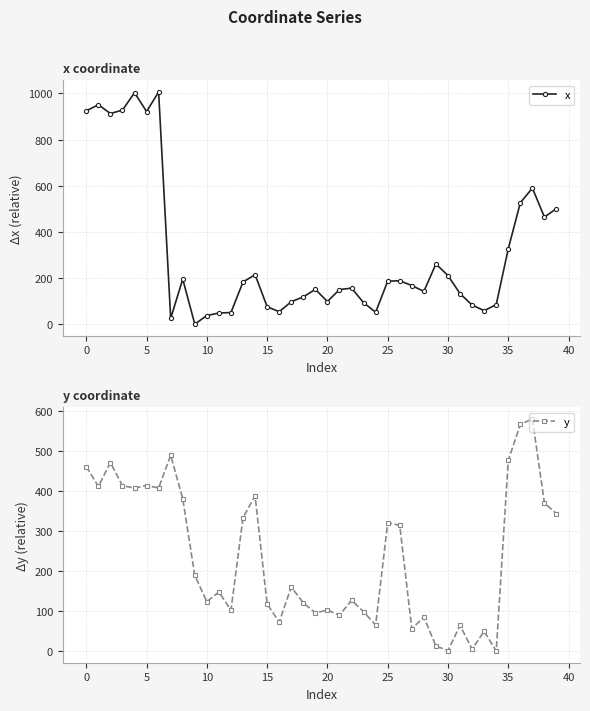

The value of x at 35 is 138.0. True or false?

False